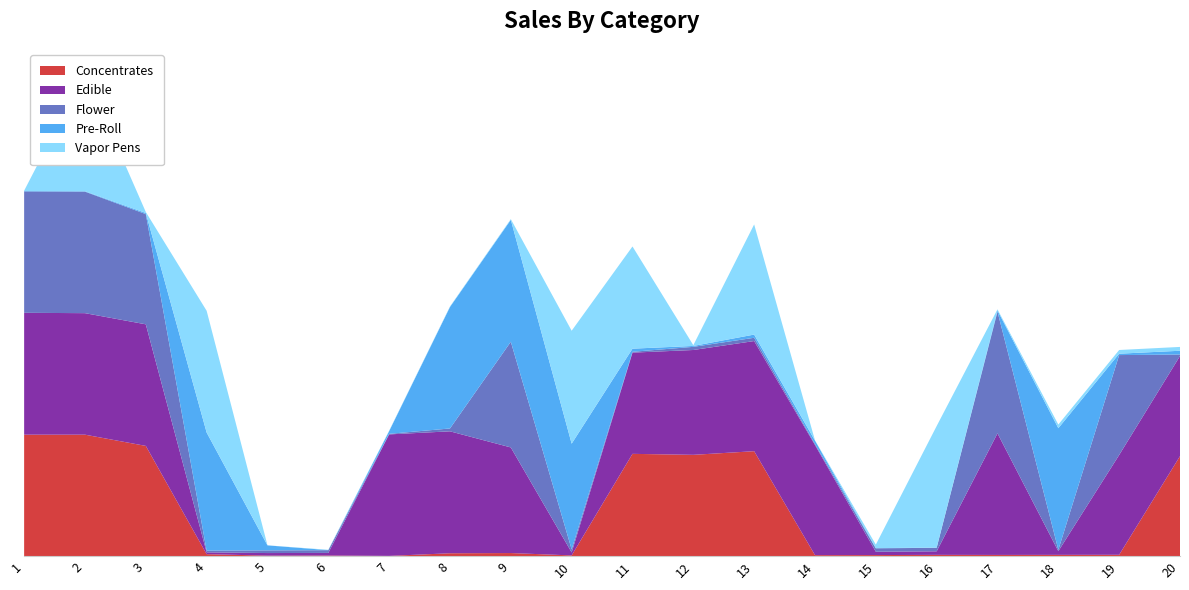

Reading left to right, transcribe all the data shown in this chart.

Concentrates: 1740	1740	1579	27	6	7	2	40	43	9	1465	1451	1503	13	14	17	16	17	18	1432
Edible: 1747	1742	1743	26	37	38	1742	1748	1514	43	1451	1503	1579	1579	48	51	1743	53	1431	1436
Flower: 1740	1742	1580	25	38	39	8	41	1515	44	12	45	47	15	49	50	1744	19	1432	21
Pre-Roll: 6	6	16	1693	72	1	39	1742	1748	1515	45	13	46	48	3	3	18	1744	20	54
Vapor Pens: 5	1695	14	1745	1	5	6	7	10	1619	1465	11	1579	3	50	1743	16	52	53	55